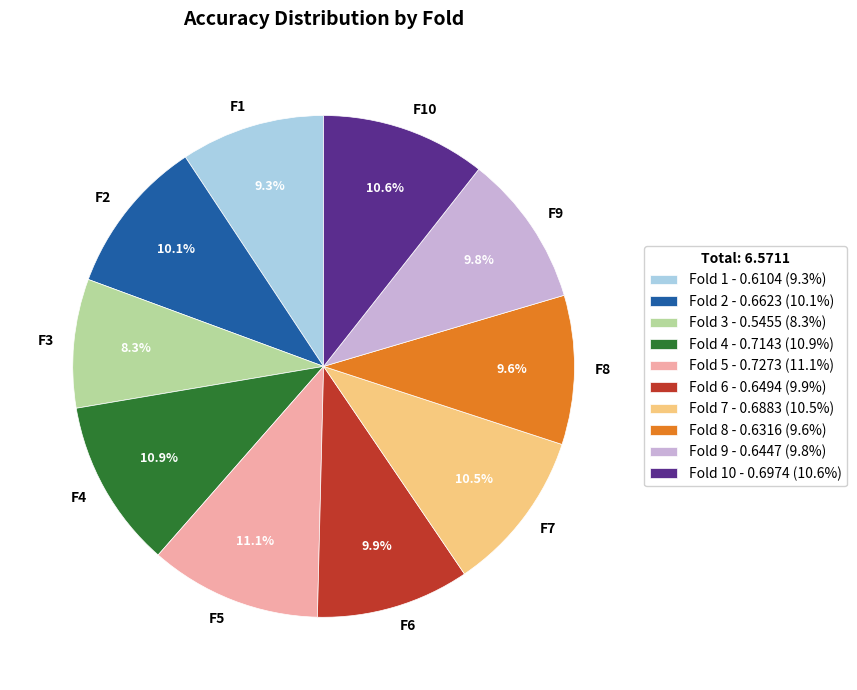

What portion of the pie excludes F8?

90.4%